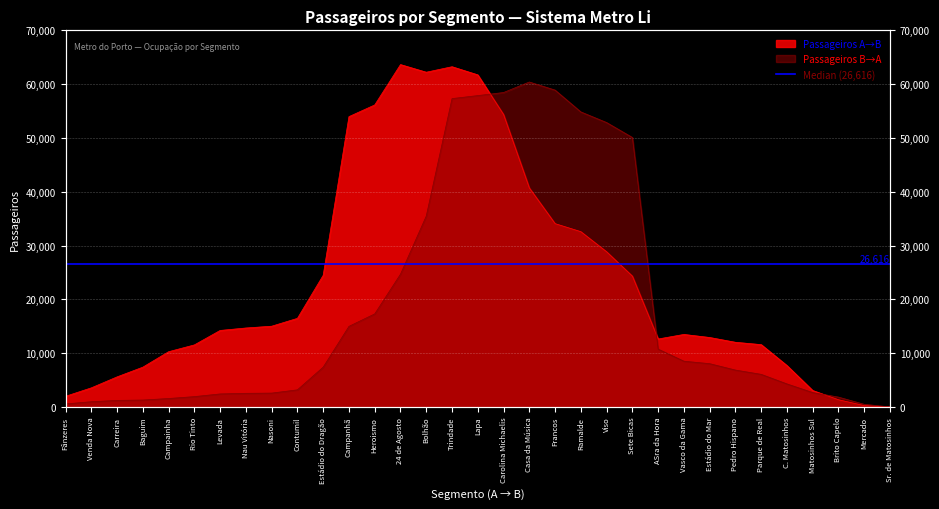

What is the maximum value for Passageiros A→B?

63653.1